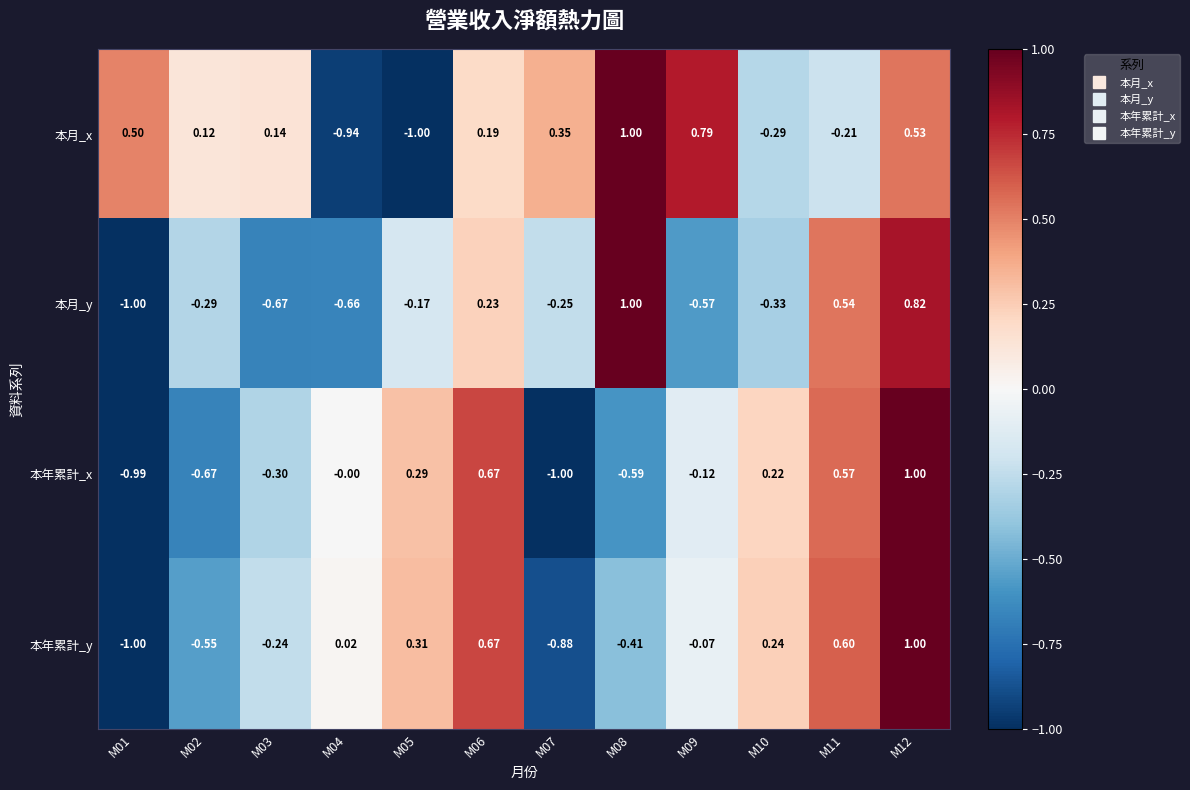

Which series has the largest total across all categories?

本月_x